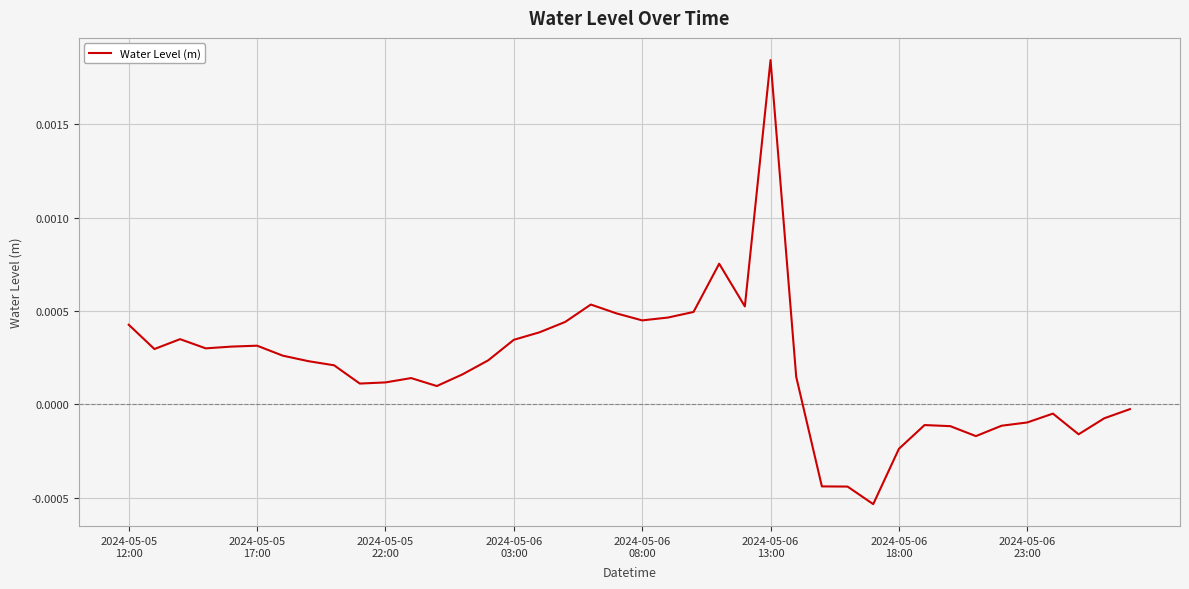

What is the label of the 40th point from the right?

2024-05-05
12:00